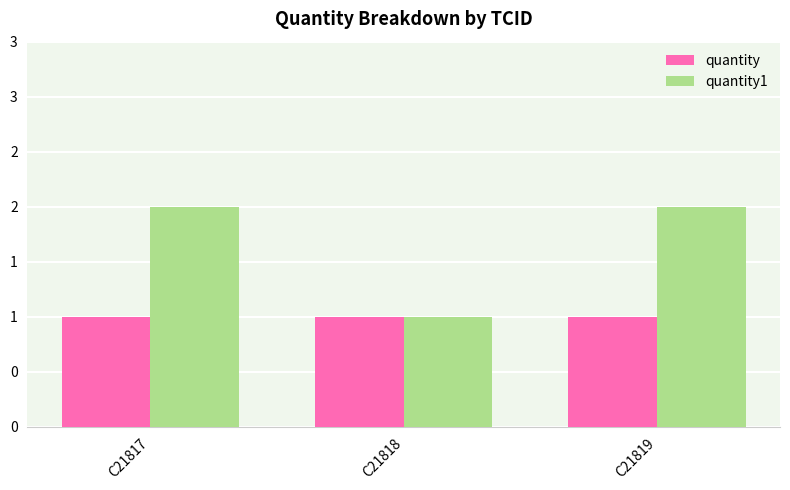

Reading right to left, extract all data points from this chart.

quantity: 1	1	1
quantity1: 2	1	2